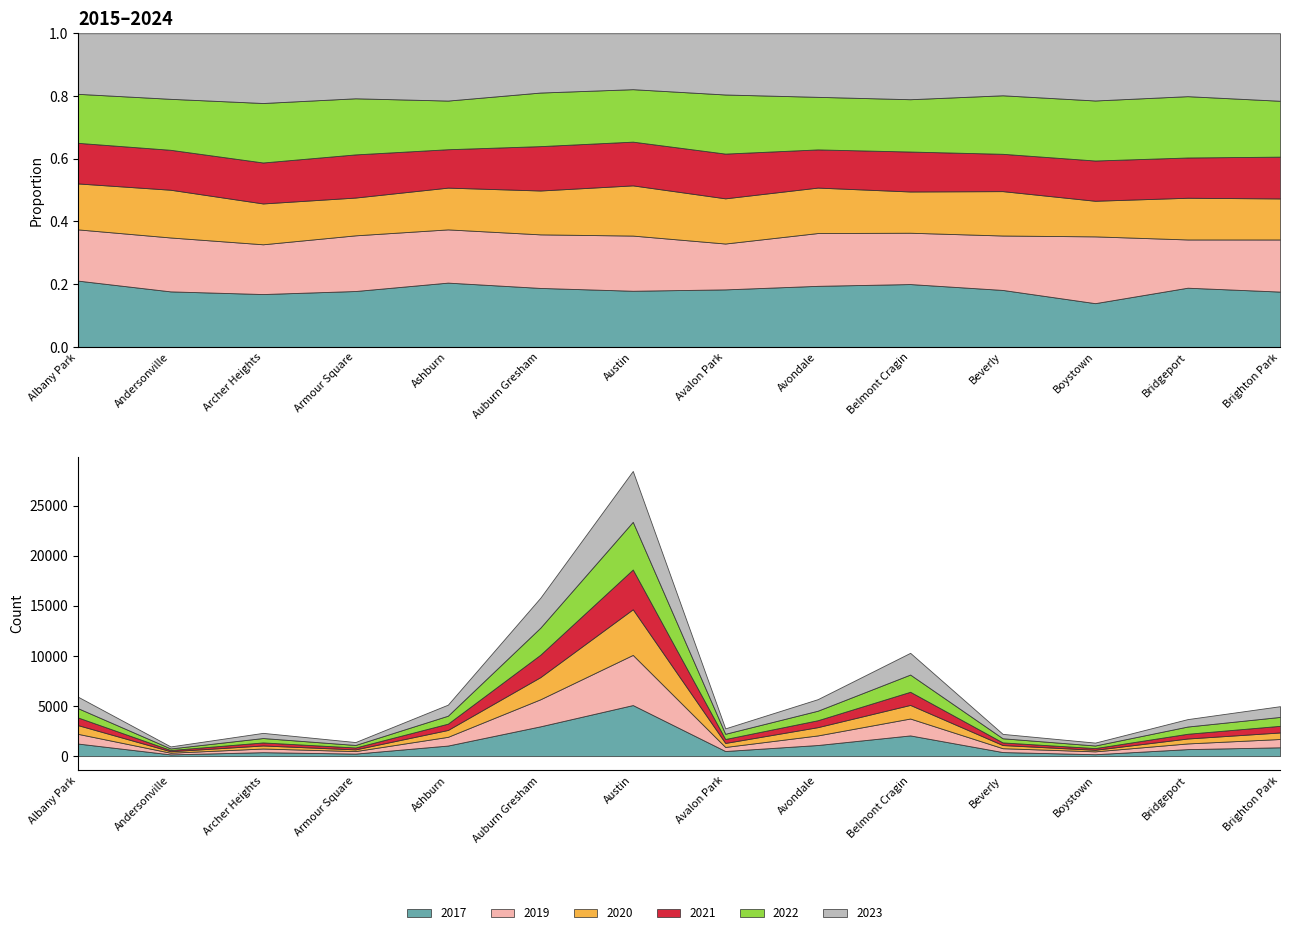

The value of 2021 at Albany Park is 499. True or false?

False